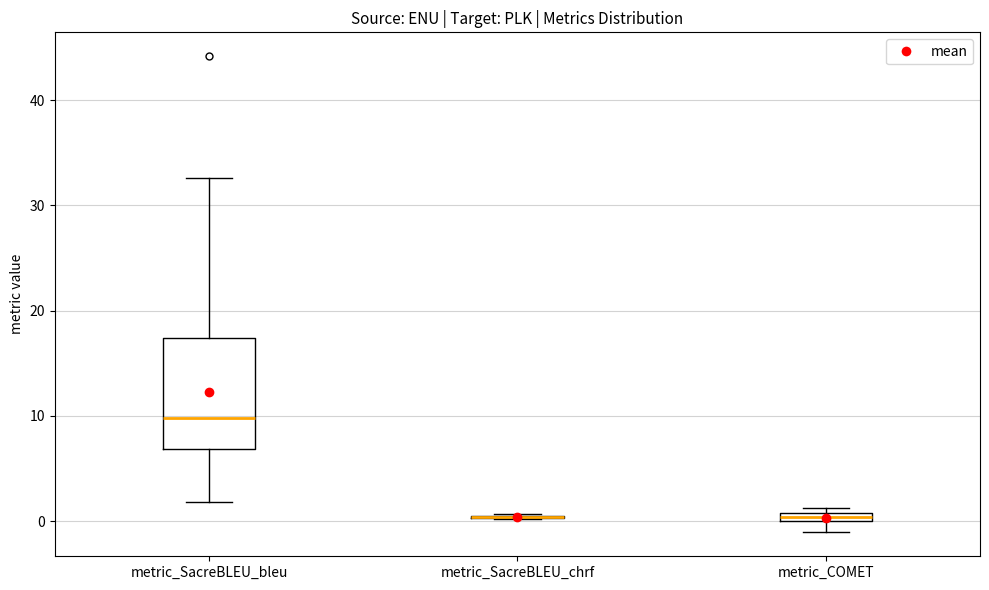

Where is the upper edge of the box for metric_SacreBLEU_bleu on the y-axis? The values are not printed on the chart, so give them approximately, as read against the axis.

17